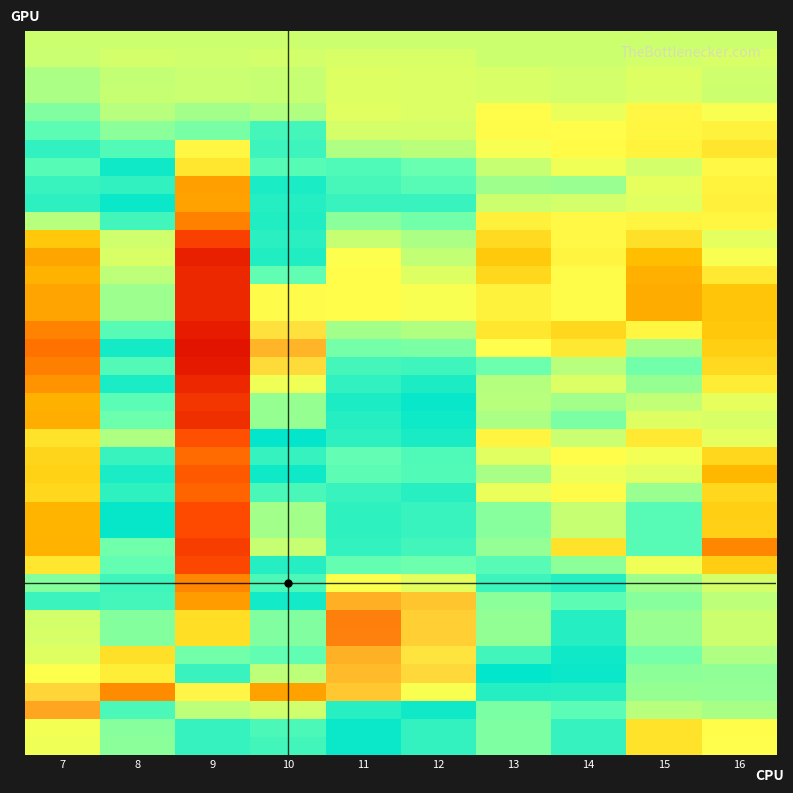

Between 15 and 13, which is larger?

15